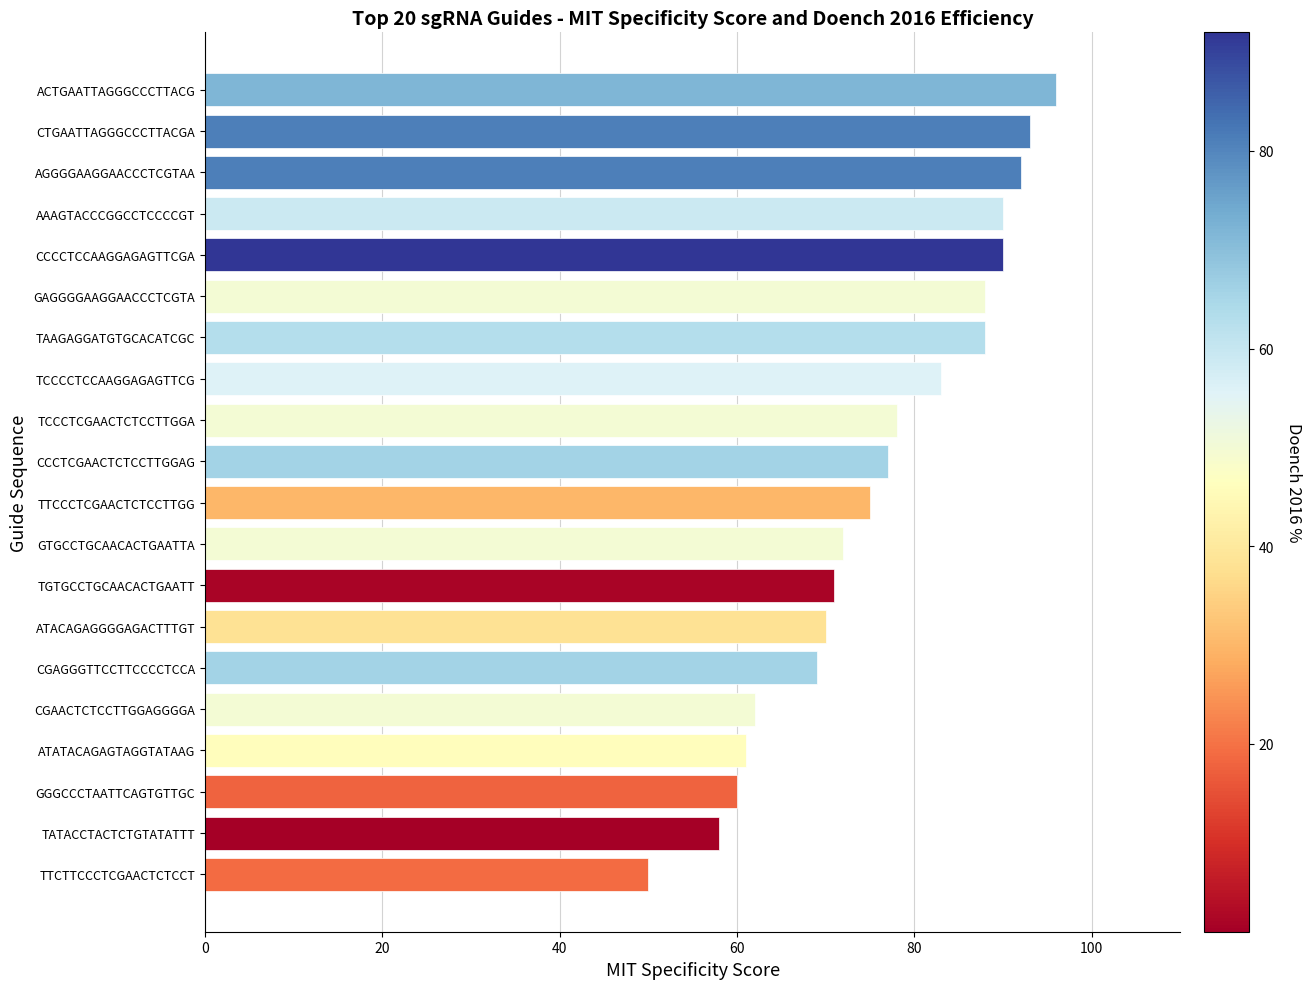

Count the number of categories in the chart.

20